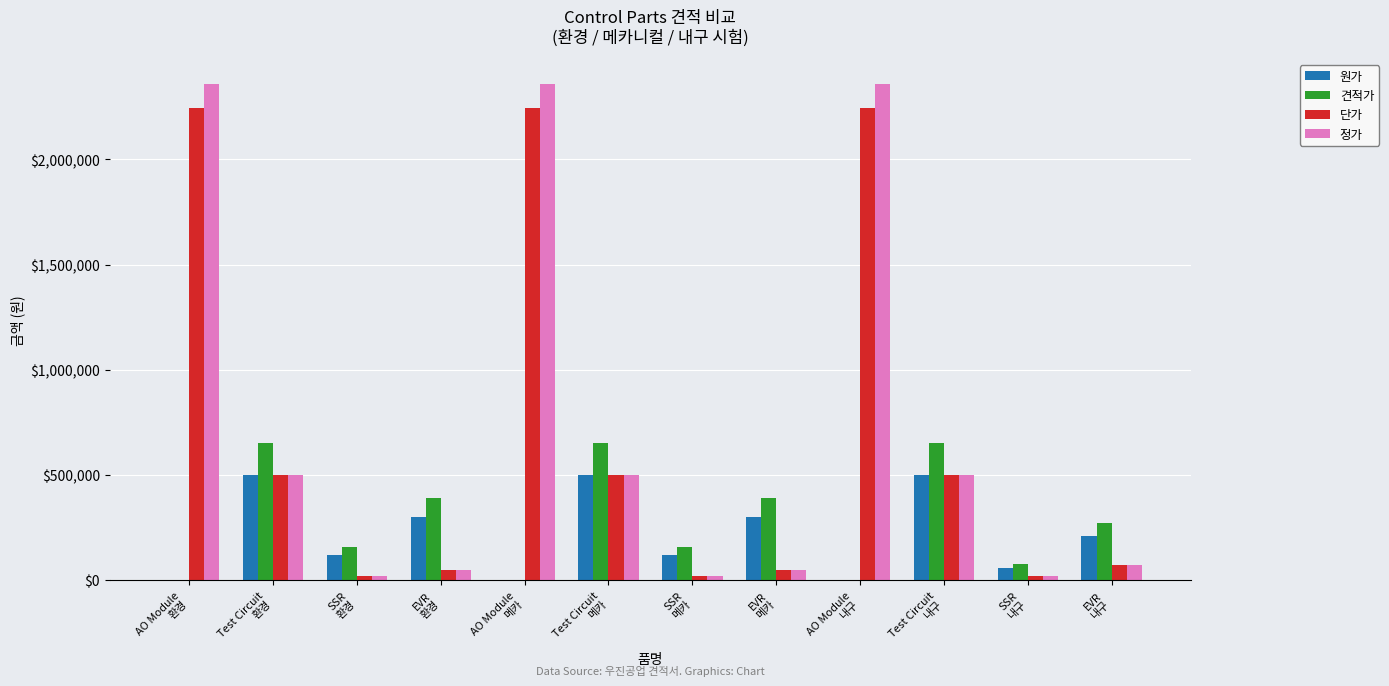

What is the sum of all 견적가 values?

3393000